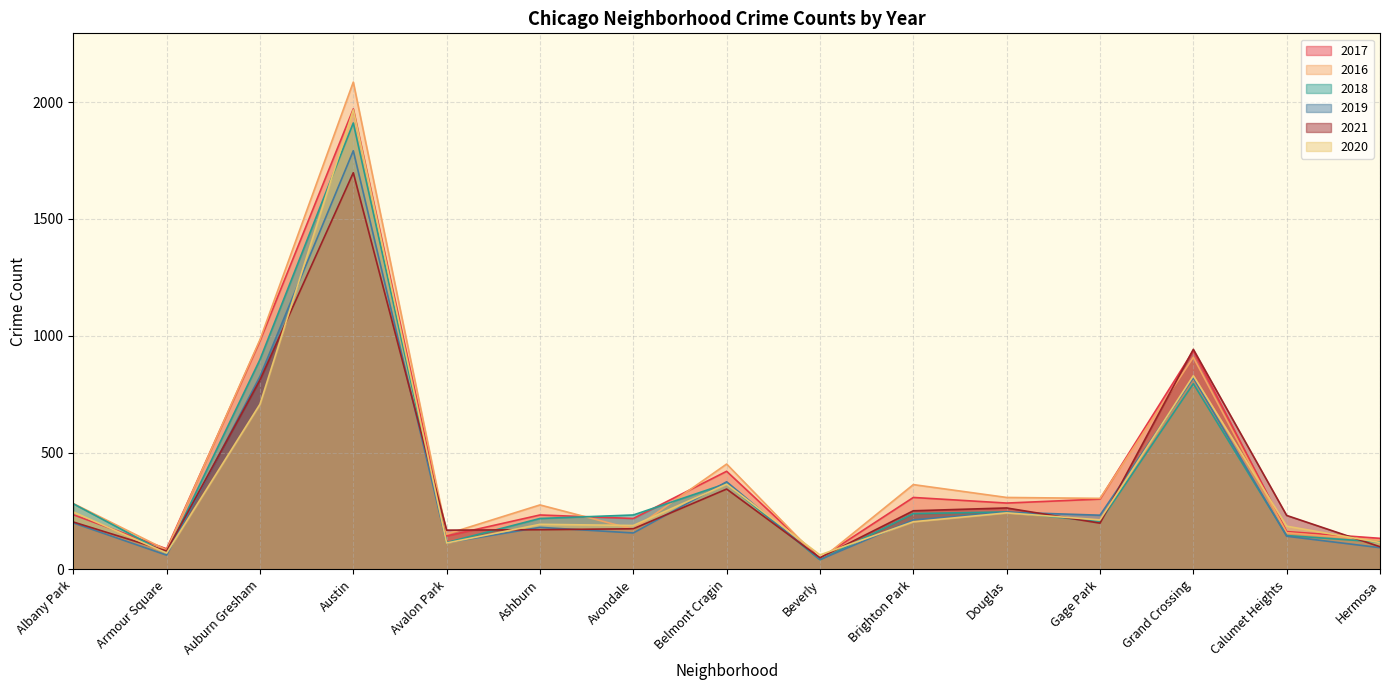

How many intersections are there between 2018 and 2019?

9